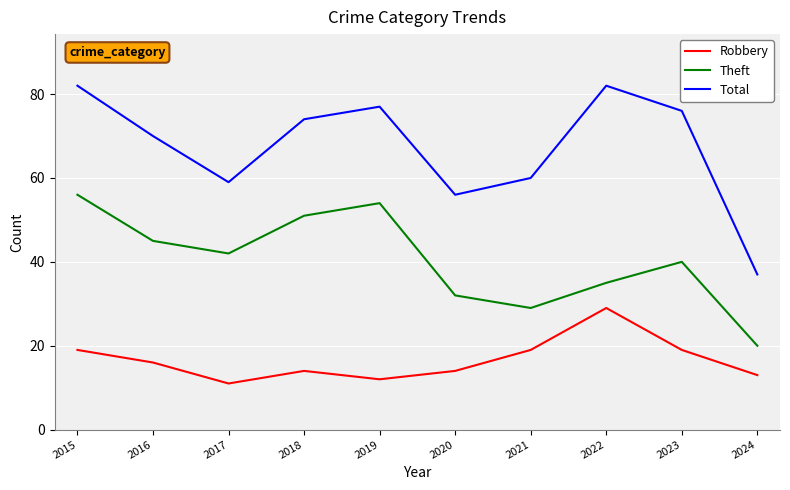

At which category is the sum across all series the highest?

2015